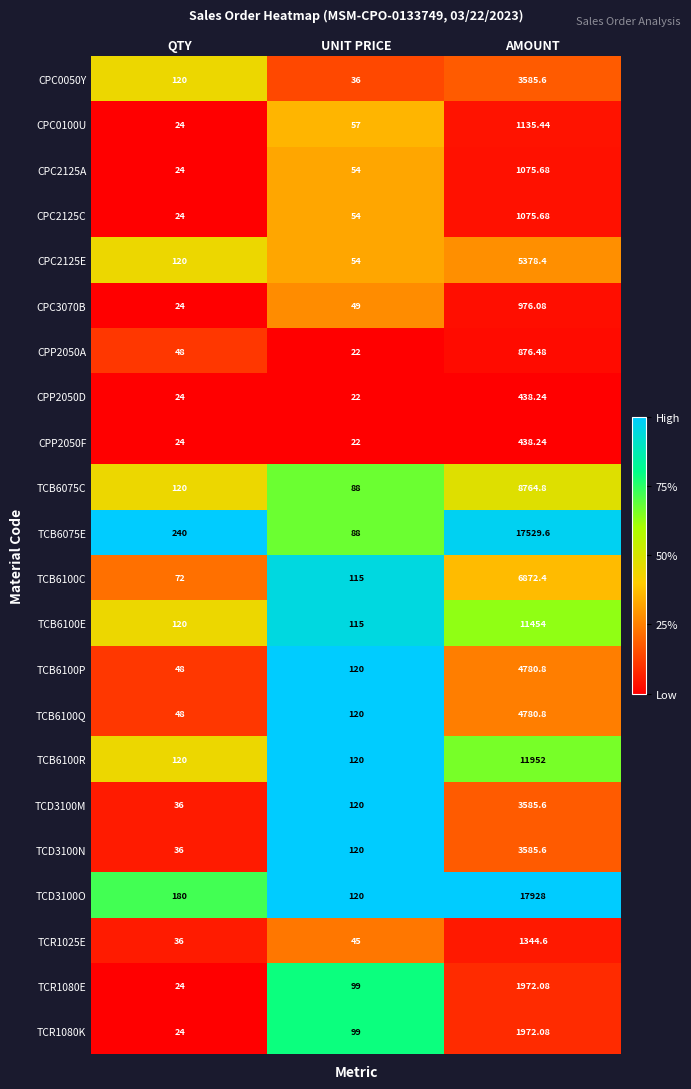

Which category has the lowest value across all series?

UNIT PRICE